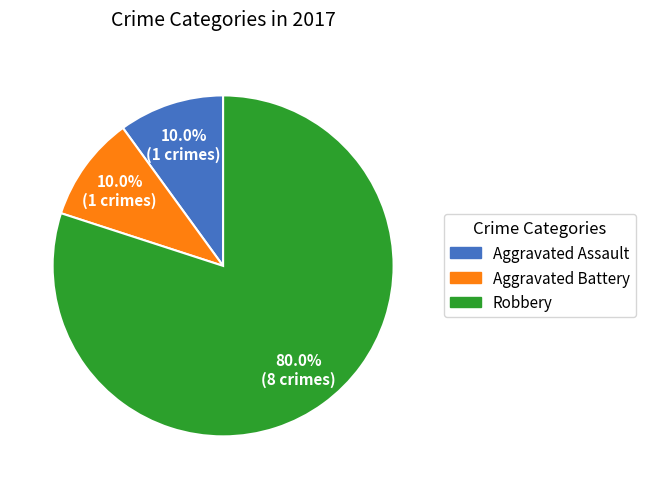

Is it true that Aggravated Assault is 1% of the pie?

False